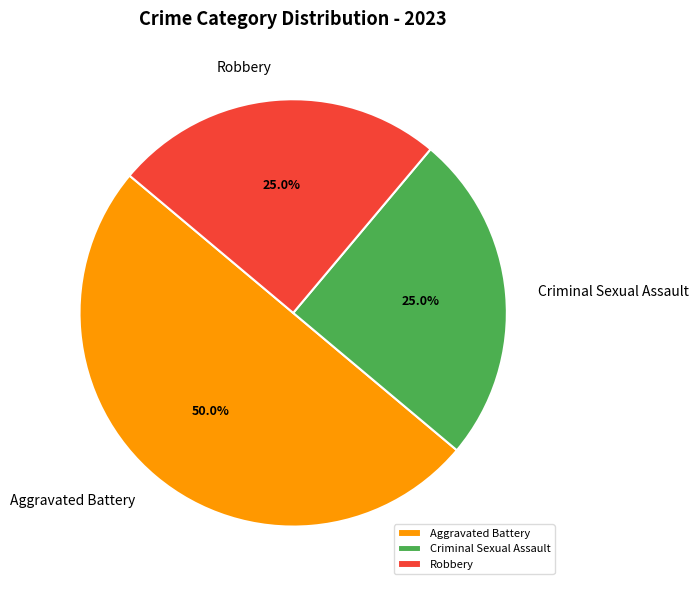

Which category has the biggest portion of the pie?

Aggravated Battery